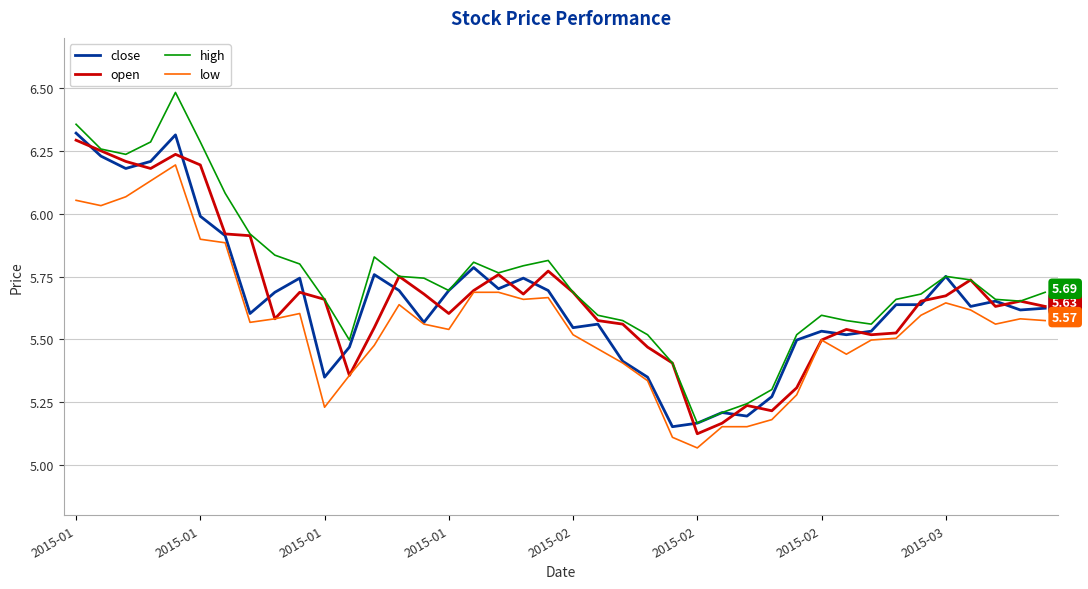

True or false: low and high cross at least once.

False